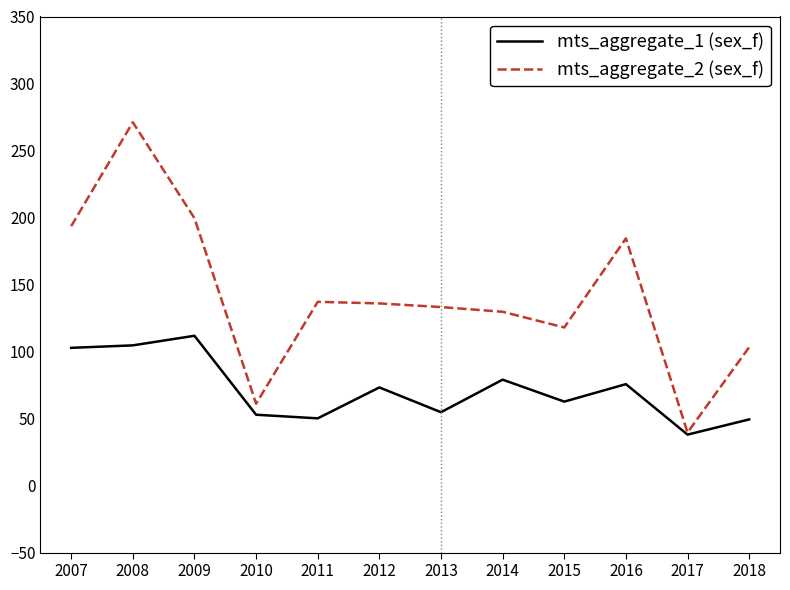

At which label does mts_aggregate_1 (sex_f) first exceed 73?

2007